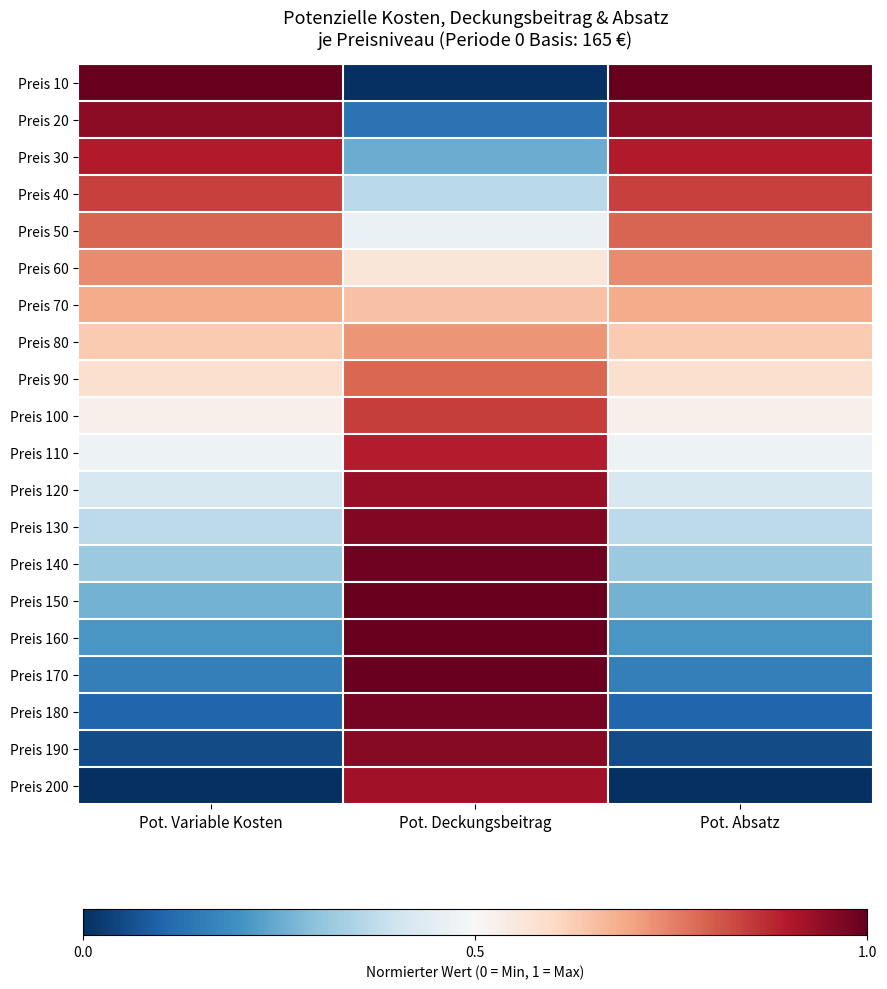

Reading left to right, list all the values displayed in this chart.

Preis 10: Pot. Variable Kosten=1.0	Pot. Deckungsbeitrag=0.0	Pot. Absatz=1.0
Preis 20: Pot. Variable Kosten=0.9	Pot. Deckungsbeitrag=0.1	Pot. Absatz=0.9
Preis 30: Pot. Variable Kosten=0.9	Pot. Deckungsbeitrag=0.3	Pot. Absatz=0.9
Preis 40: Pot. Variable Kosten=0.8	Pot. Deckungsbeitrag=0.4	Pot. Absatz=0.8
Preis 50: Pot. Variable Kosten=0.8	Pot. Deckungsbeitrag=0.5	Pot. Absatz=0.8
Preis 60: Pot. Variable Kosten=0.7	Pot. Deckungsbeitrag=0.6	Pot. Absatz=0.7
Preis 70: Pot. Variable Kosten=0.7	Pot. Deckungsbeitrag=0.6	Pot. Absatz=0.7
Preis 80: Pot. Variable Kosten=0.6	Pot. Deckungsbeitrag=0.7	Pot. Absatz=0.6
Preis 90: Pot. Variable Kosten=0.6	Pot. Deckungsbeitrag=0.8	Pot. Absatz=0.6
Preis 100: Pot. Variable Kosten=0.5	Pot. Deckungsbeitrag=0.8	Pot. Absatz=0.5
Preis 110: Pot. Variable Kosten=0.5	Pot. Deckungsbeitrag=0.9	Pot. Absatz=0.5
Preis 120: Pot. Variable Kosten=0.4	Pot. Deckungsbeitrag=0.9	Pot. Absatz=0.4
Preis 130: Pot. Variable Kosten=0.4	Pot. Deckungsbeitrag=1.0	Pot. Absatz=0.4
Preis 140: Pot. Variable Kosten=0.3	Pot. Deckungsbeitrag=1.0	Pot. Absatz=0.3
Preis 150: Pot. Variable Kosten=0.3	Pot. Deckungsbeitrag=1.0	Pot. Absatz=0.3
Preis 160: Pot. Variable Kosten=0.2	Pot. Deckungsbeitrag=1.0	Pot. Absatz=0.2
Preis 170: Pot. Variable Kosten=0.2	Pot. Deckungsbeitrag=1.0	Pot. Absatz=0.2
Preis 180: Pot. Variable Kosten=0.1	Pot. Deckungsbeitrag=1.0	Pot. Absatz=0.1
Preis 190: Pot. Variable Kosten=0.1	Pot. Deckungsbeitrag=1.0	Pot. Absatz=0.1
Preis 200: Pot. Variable Kosten=0.0	Pot. Deckungsbeitrag=0.9	Pot. Absatz=0.0